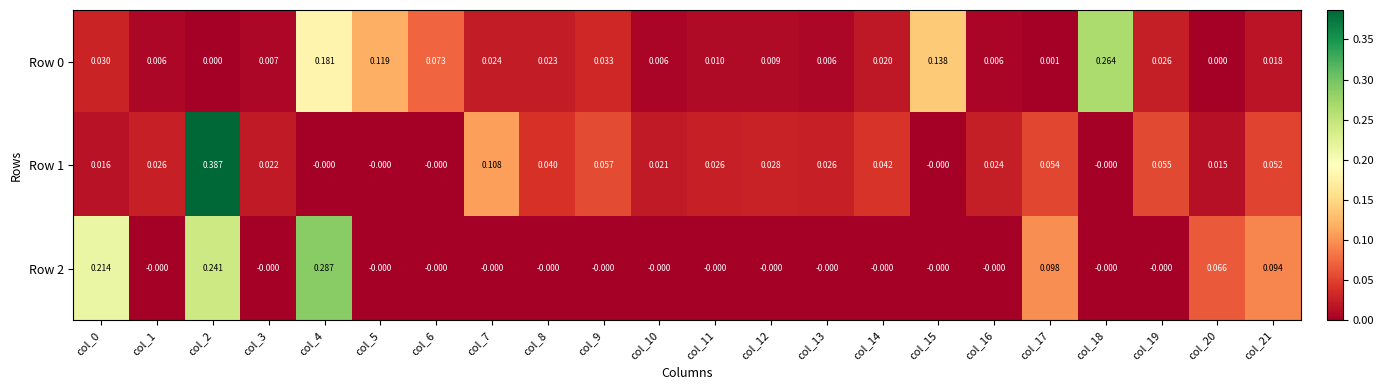

Is the value of Row 0 at col_8 greater than the value of Row 2 at col_12?

Yes